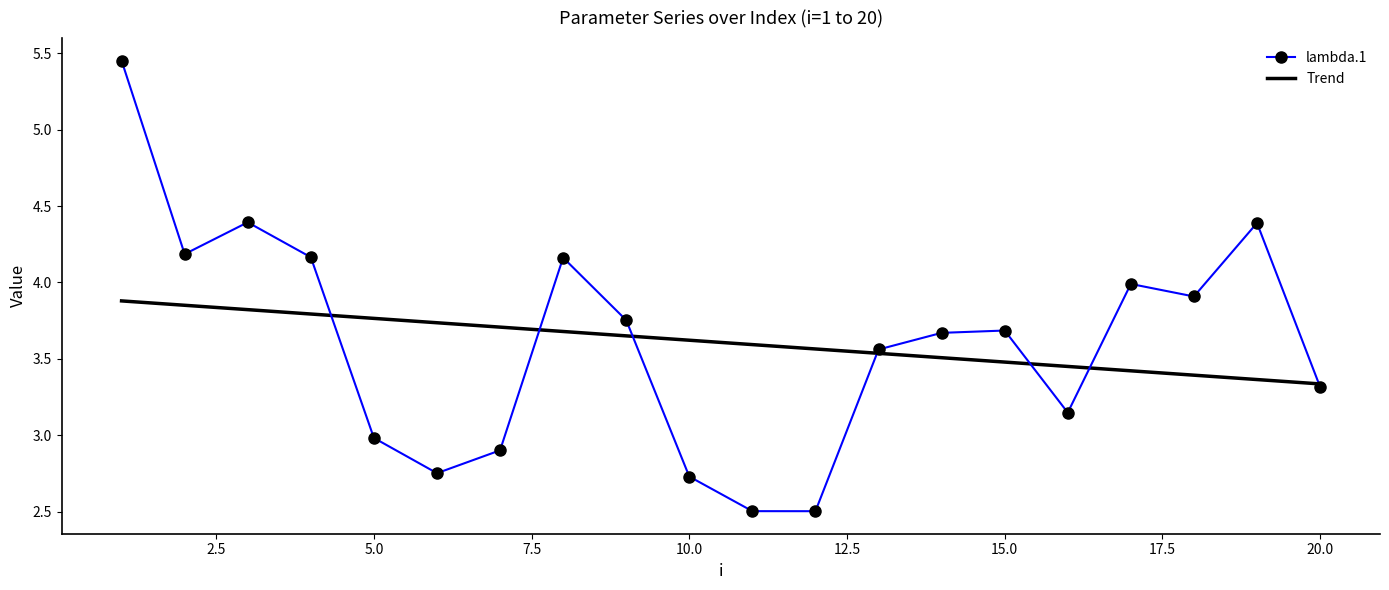

Which series has the largest range (max minus min)?

lambda.1